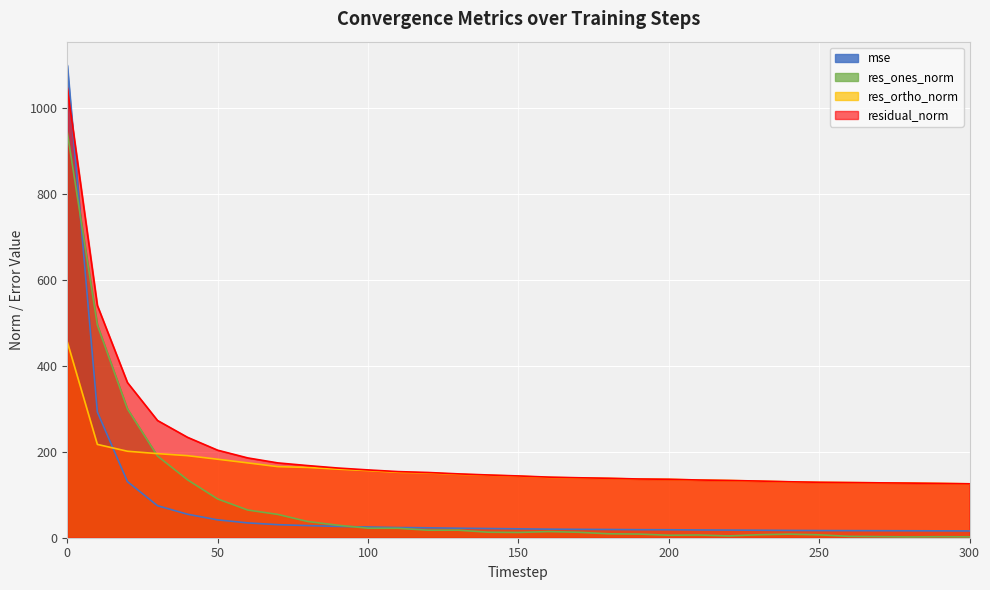

The value of mse at 180 is 28.5. True or false?

False